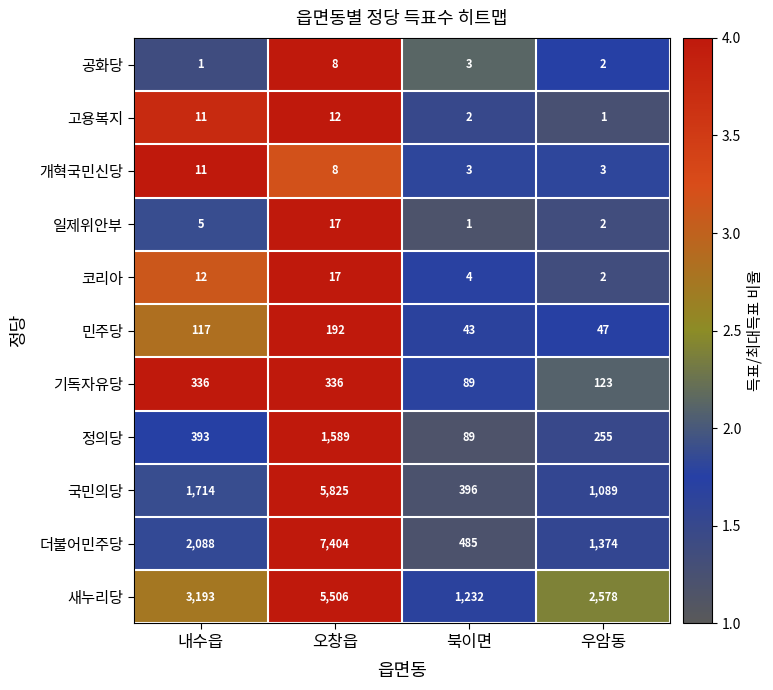

What is the sum of all 정의당 values?

2326